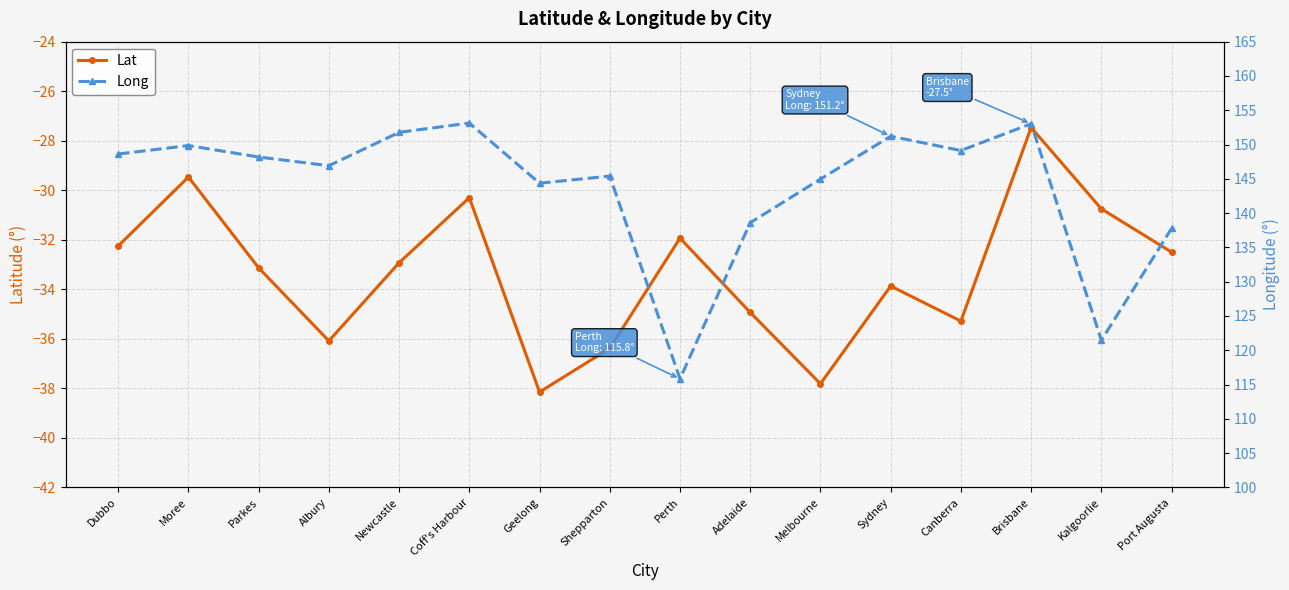

Which series has the largest total across all categories?

Long